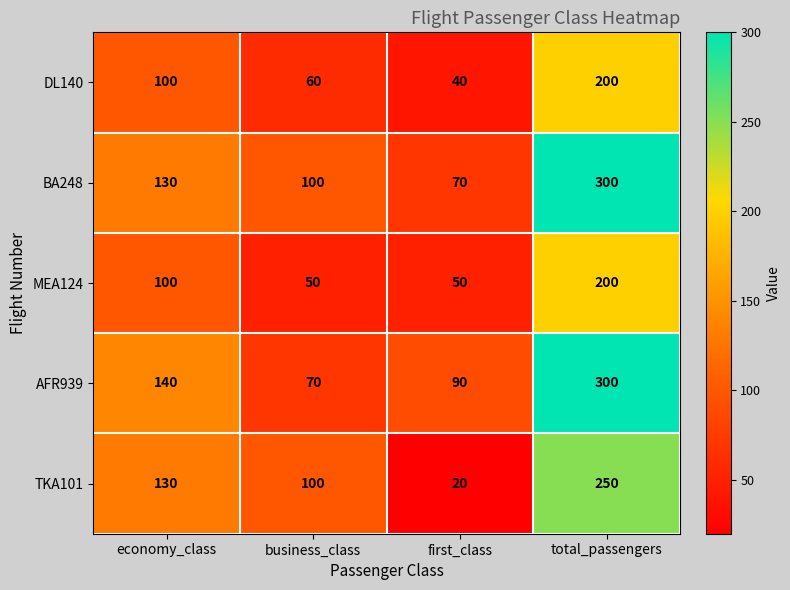

Where is AFR939 nearest to the value 185?

economy_class